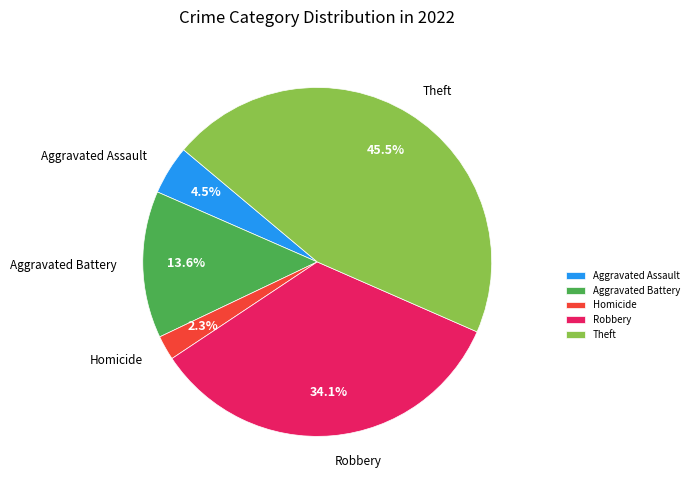

Approximately how many times larger is the value at Aggravated Assault compared to Aggravated Battery?

0.3